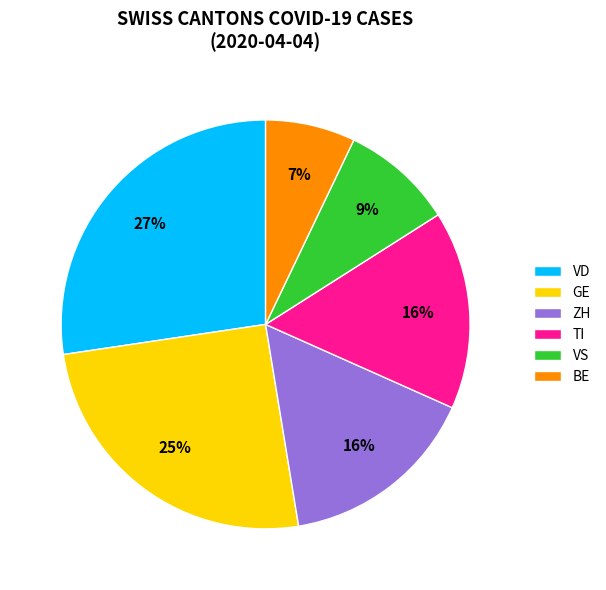

Which has a higher value, ZH or BE?

ZH